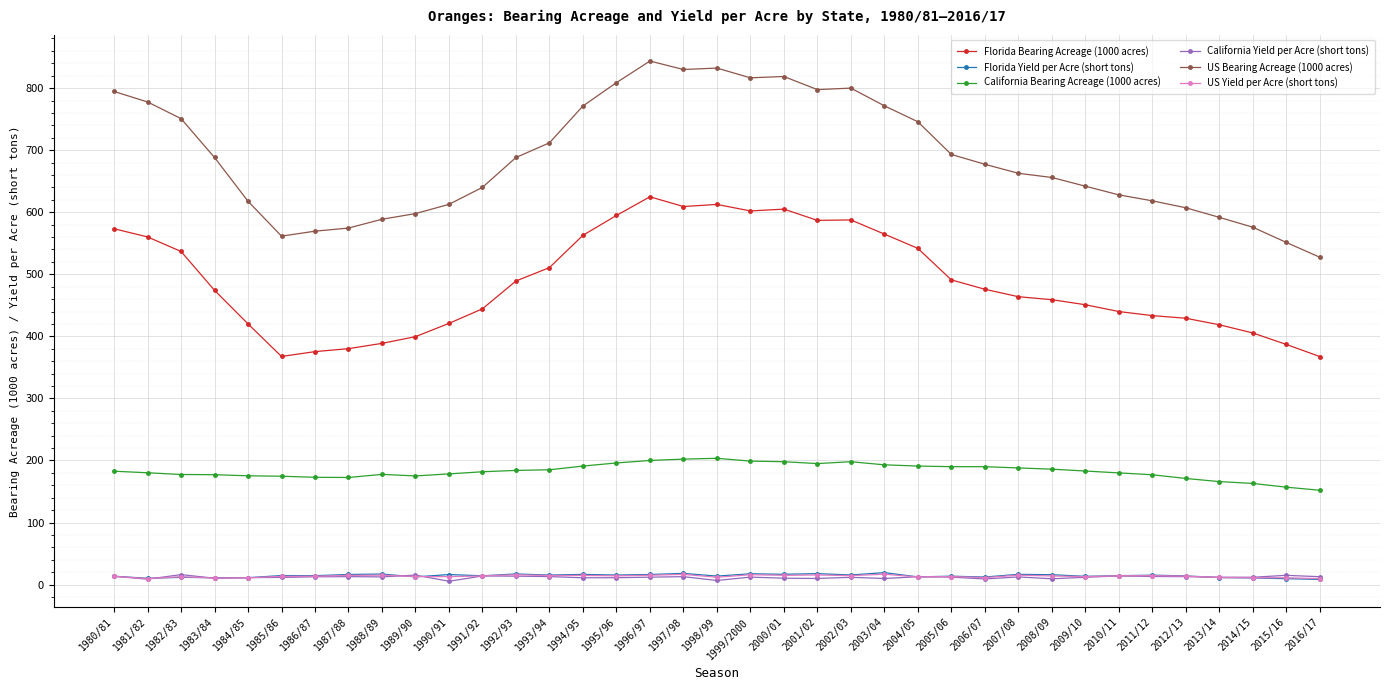

True or false: Florida Yield per Acre (short tons) has more than 2 interior local peaks.

True